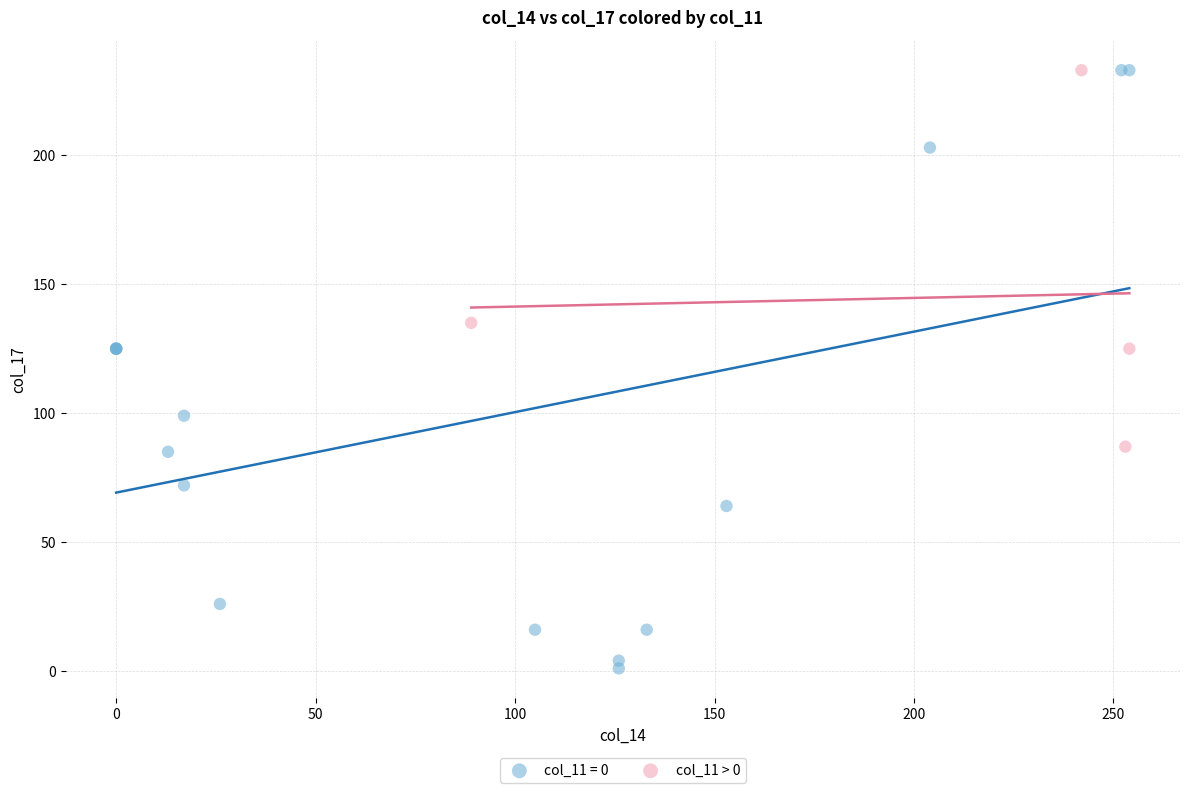

Which series reaches the minimum Y coordinate?

col_11 = 0